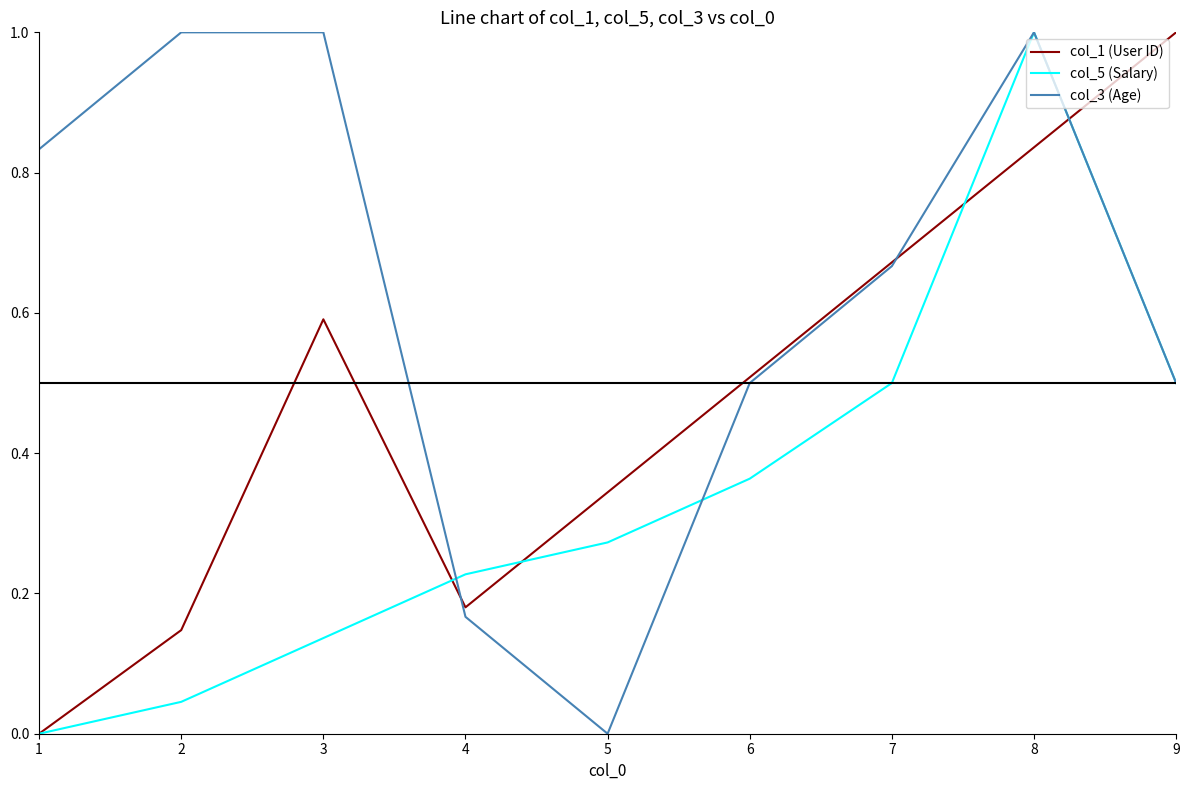

Where is col_1 (User ID) nearest to the value 0?

1